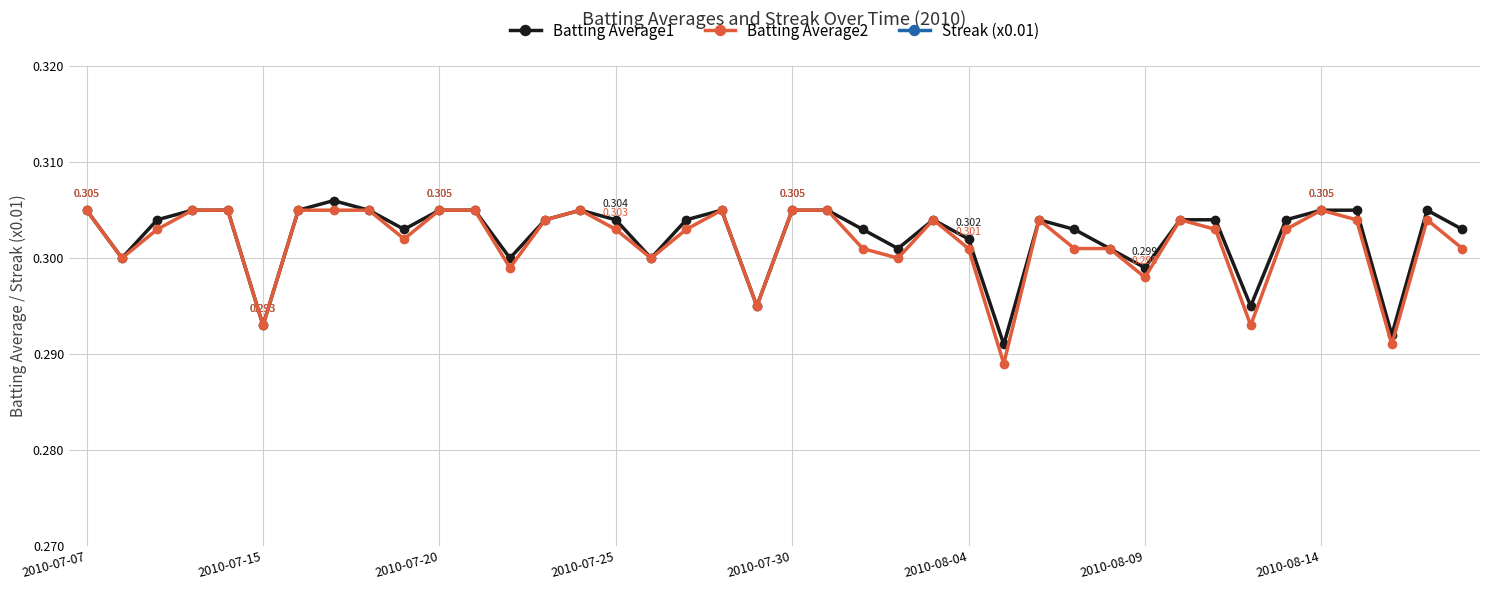

True or false: Streak (x0.01) and Batting Average2 intersect in this chart.

False